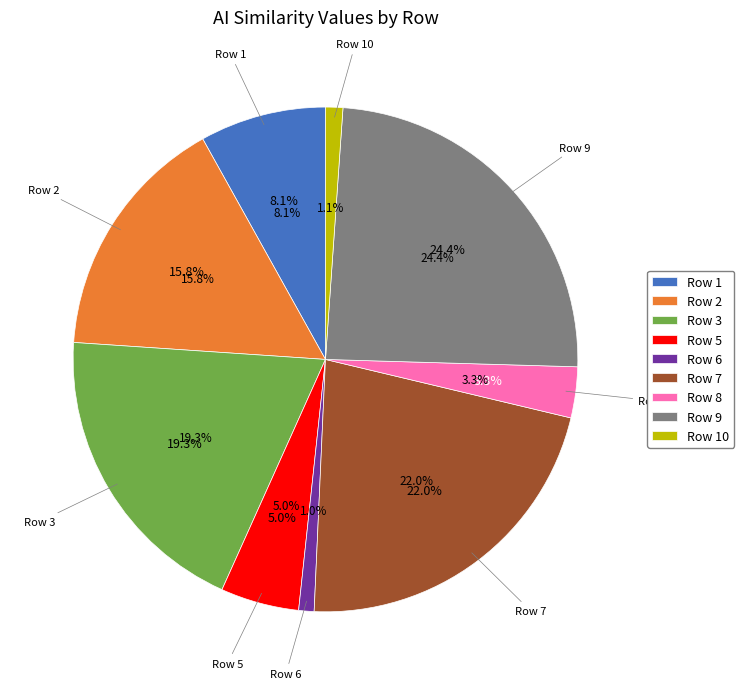

Does any single category account for the majority?

No